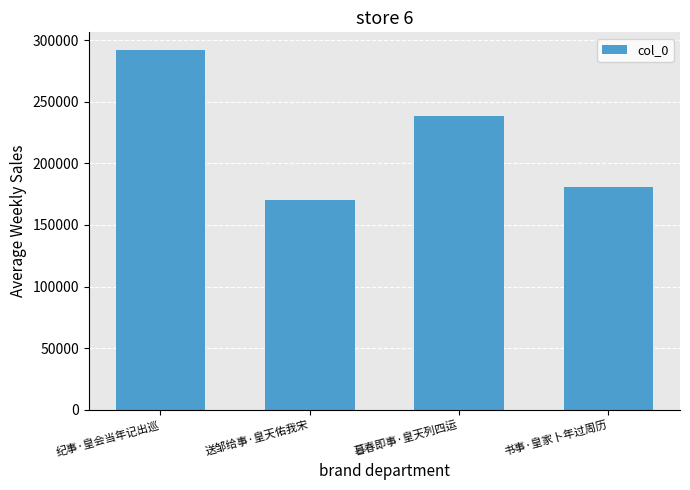

True or false: the data shows 180583 at 书事·皇家卜年过周历.

True